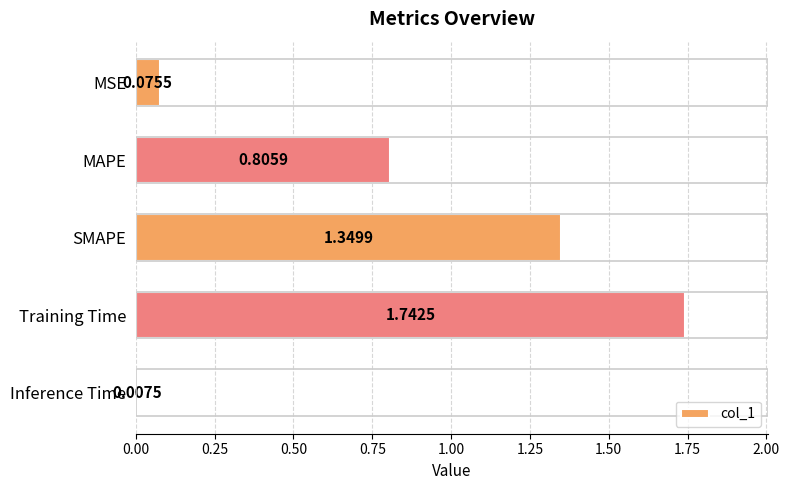

What is the label of the 1st bar from the top?

MSE